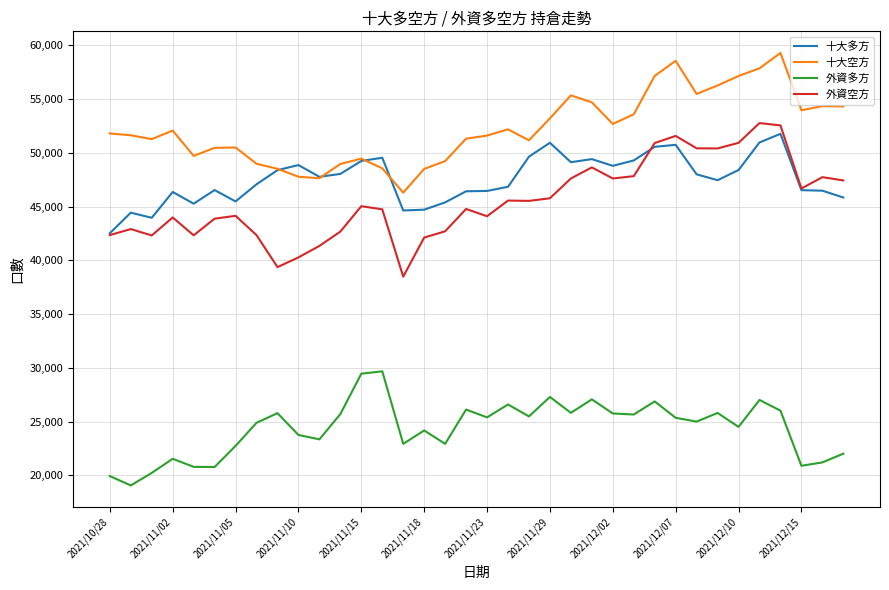

Which series has the largest range (max minus min)?

外資空方